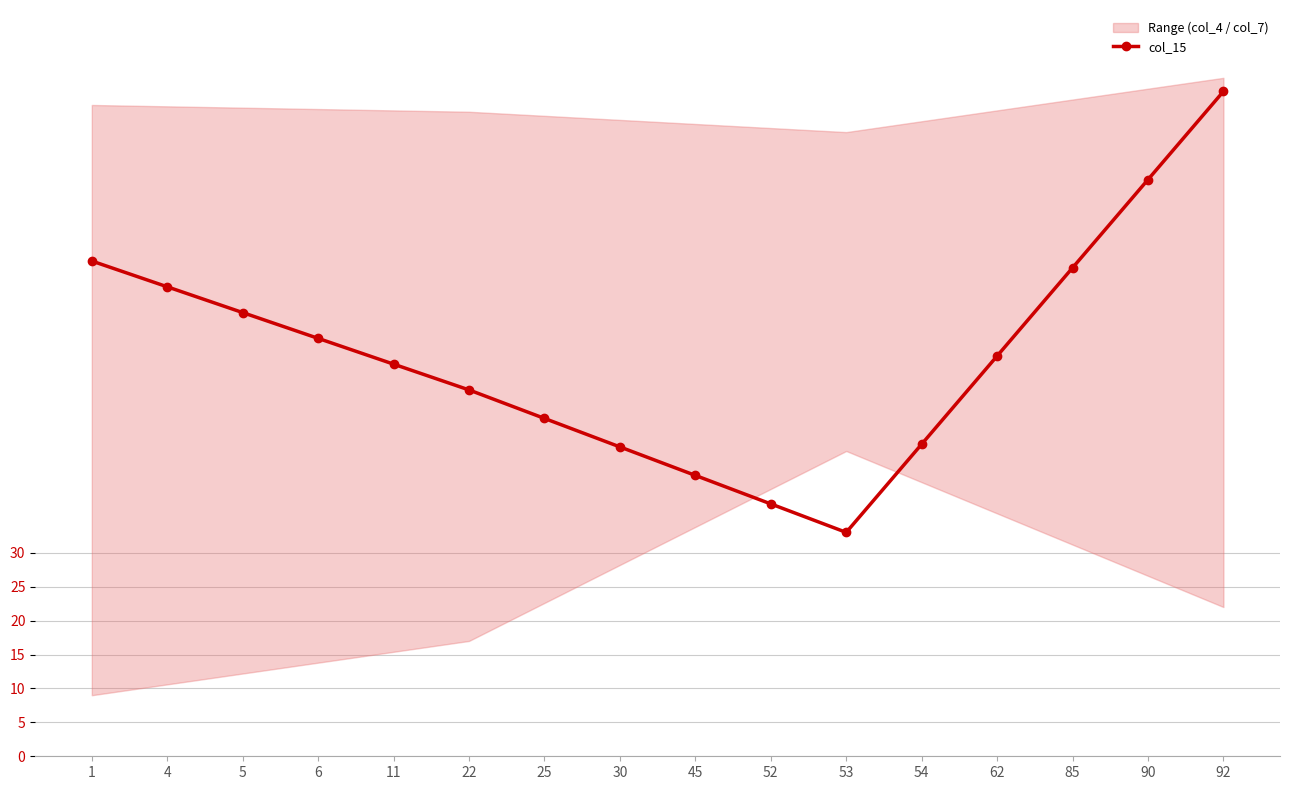

What is the change in value from 6 to 45?

-20.2